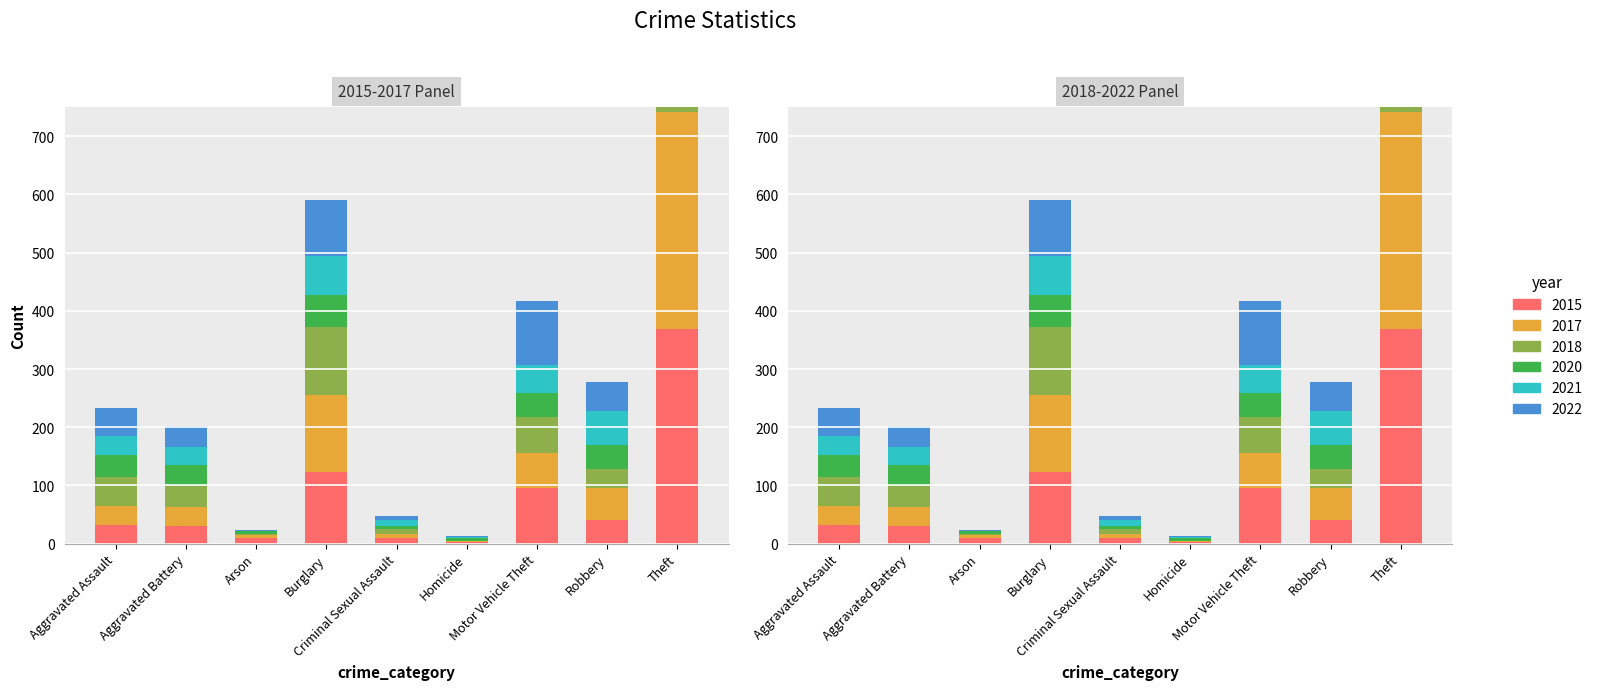

Between Theft and Robbery, which is larger?

Theft